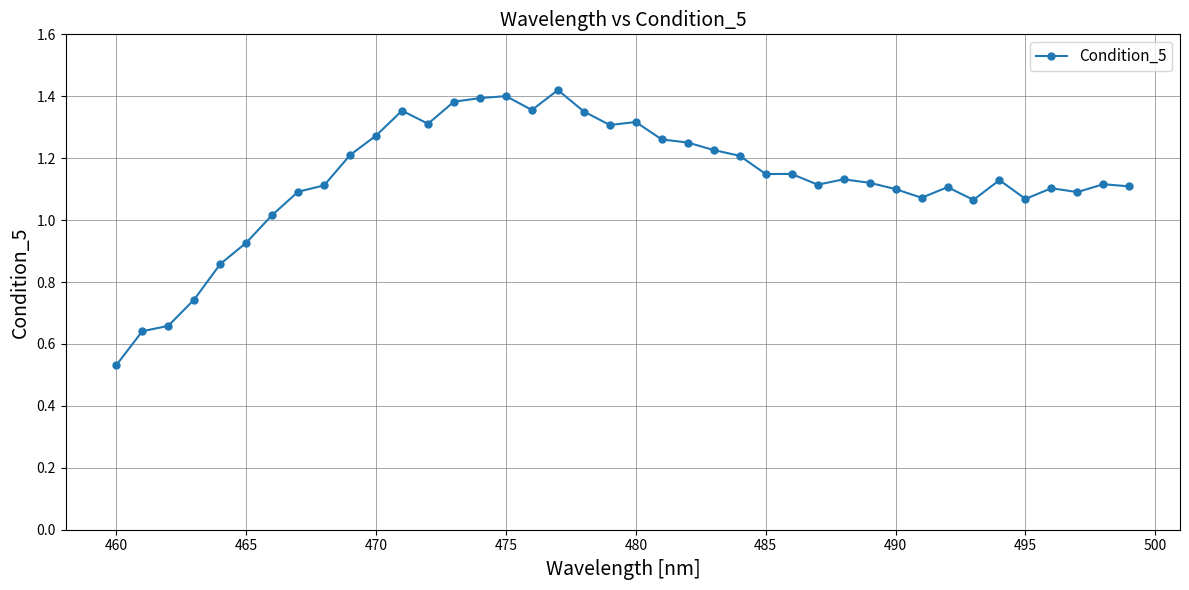

True or false: the data has more than 2 interior local peaks.

True